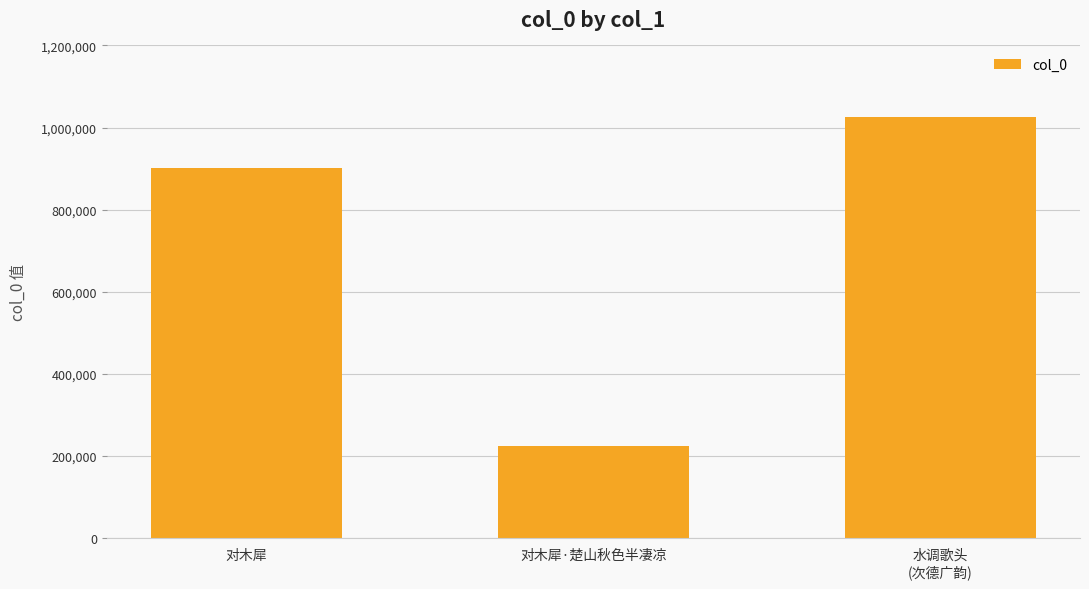

Between 对木犀 and 对木犀·楚山秋色半凄凉, which is larger?

对木犀